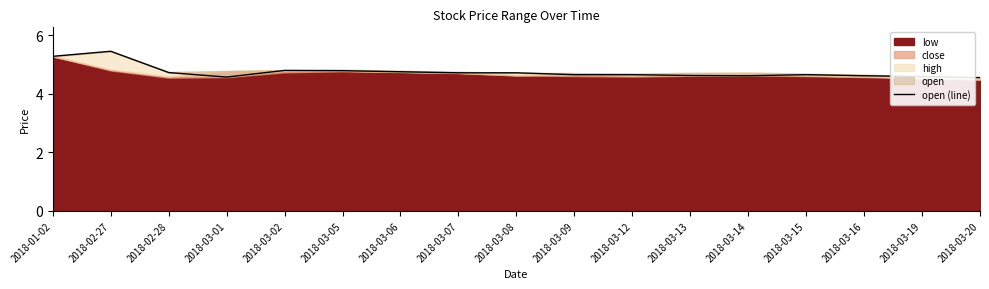

Is it true that the value at 2018-02-28 is 4.7?

True